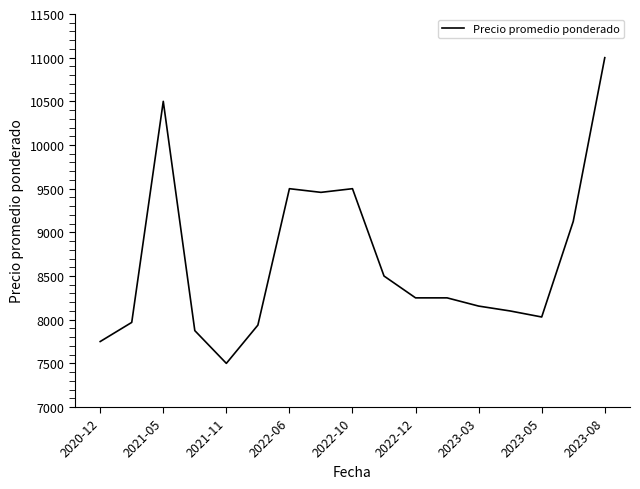

What is the difference between the maximum and minimum values?

3500